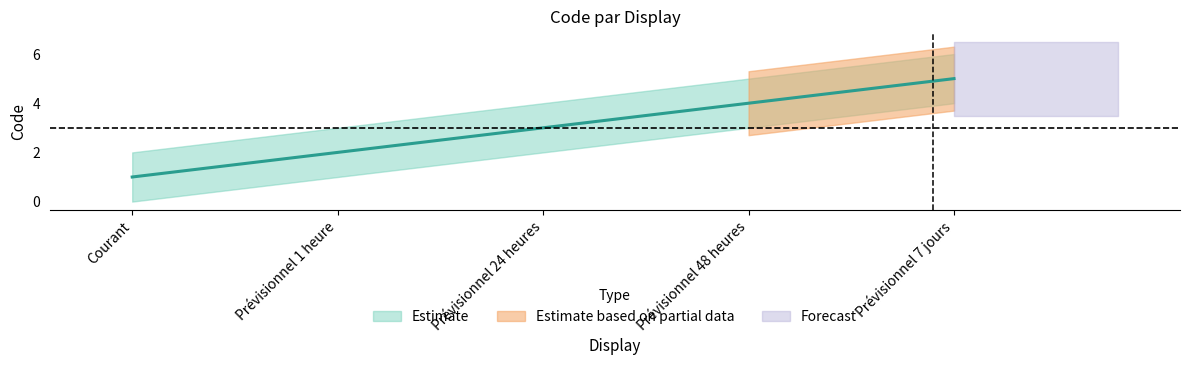

The chart shows a value of 1 at Courant. True or false?

True